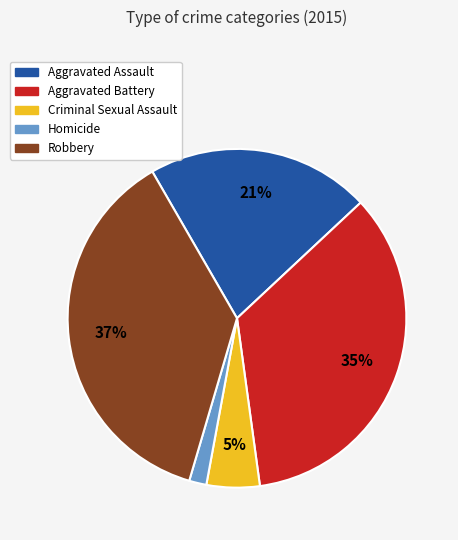

How many segments does this pie chart have?

5